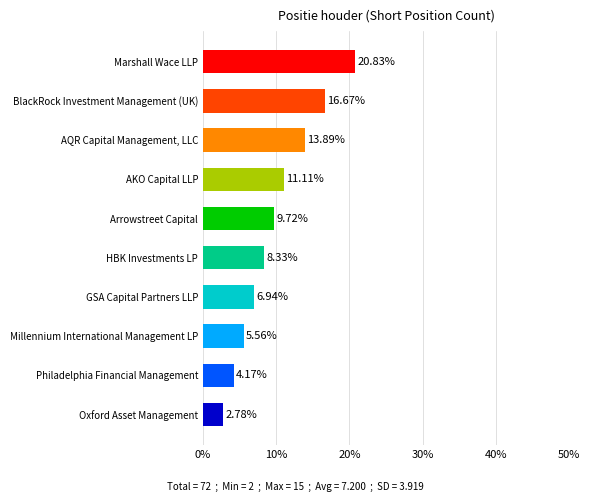

What is the maximum value shown in the chart?

20.8